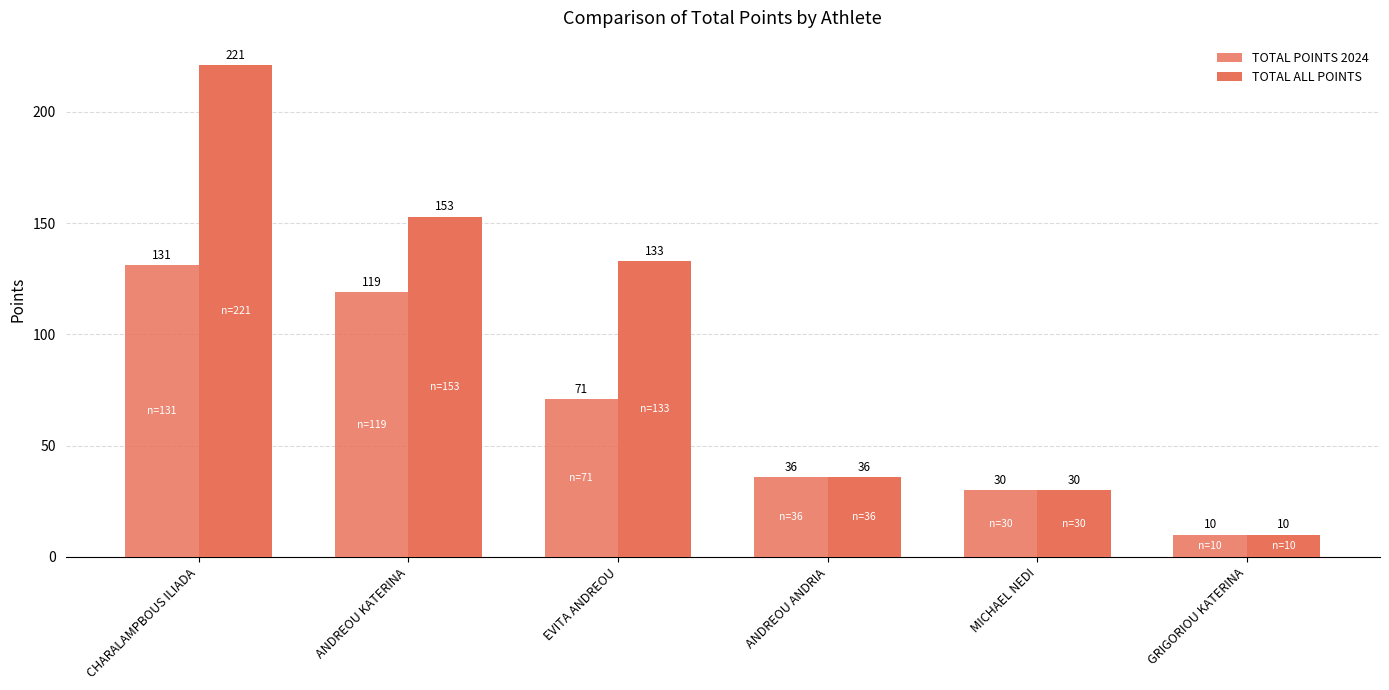

The value of TOTAL POINTS 2024 at ANDREOU ANDRIA is 36. True or false?

True